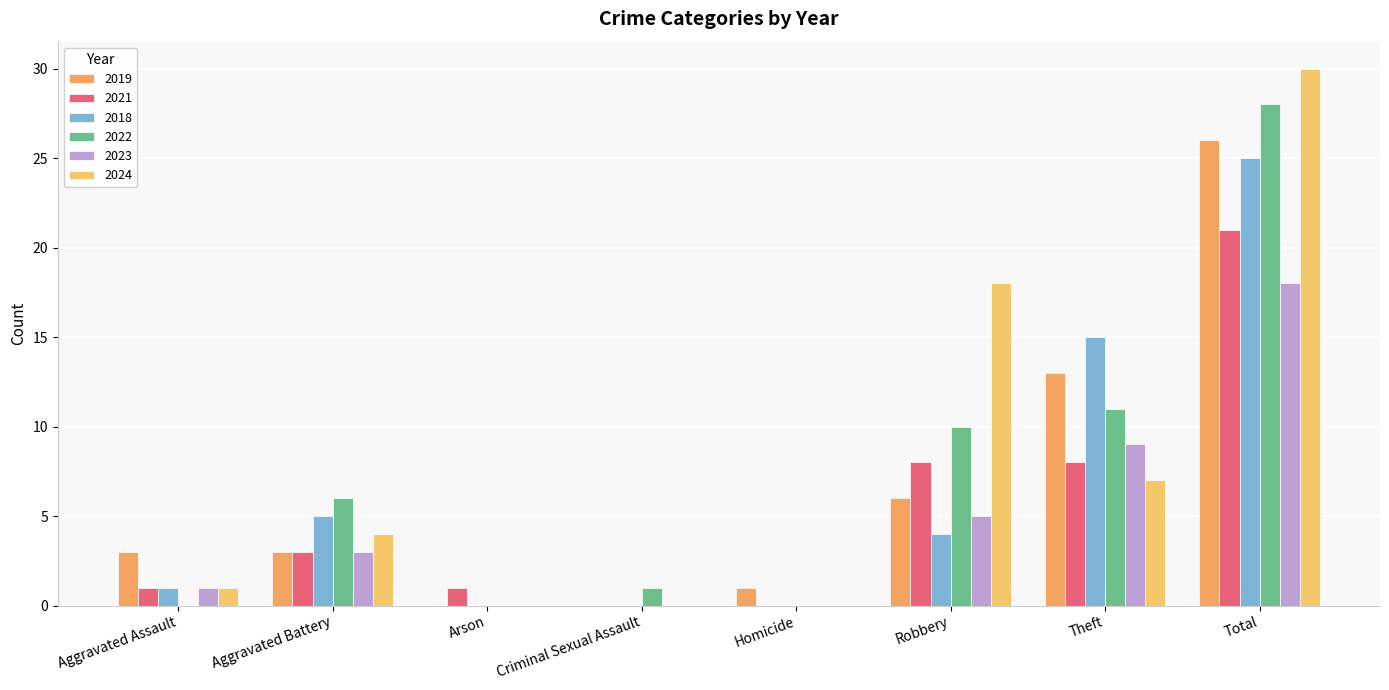

What is the value of the 2018 bar at the 2nd from the left?

5